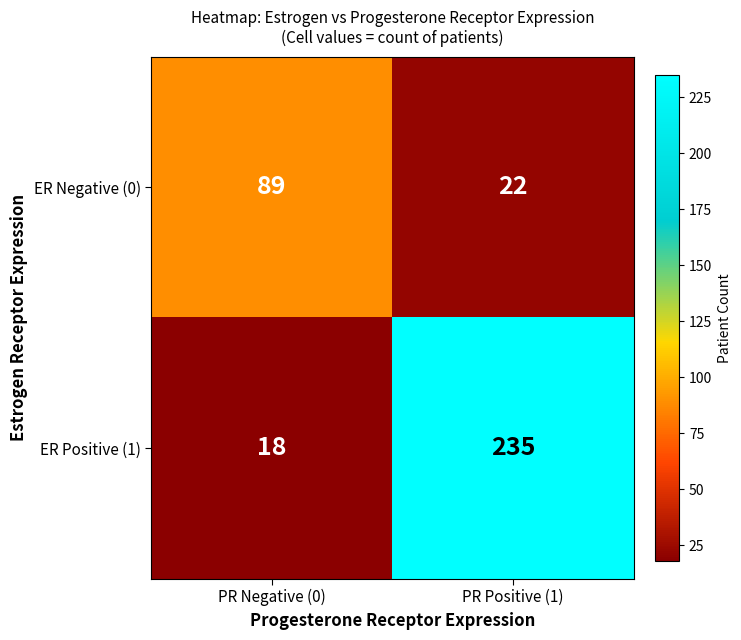

Reading left to right, what are all the values shown in this chart?

ER Negative (0): PR Negative (0)=89	PR Positive (1)=22
ER Positive (1): PR Negative (0)=18	PR Positive (1)=235